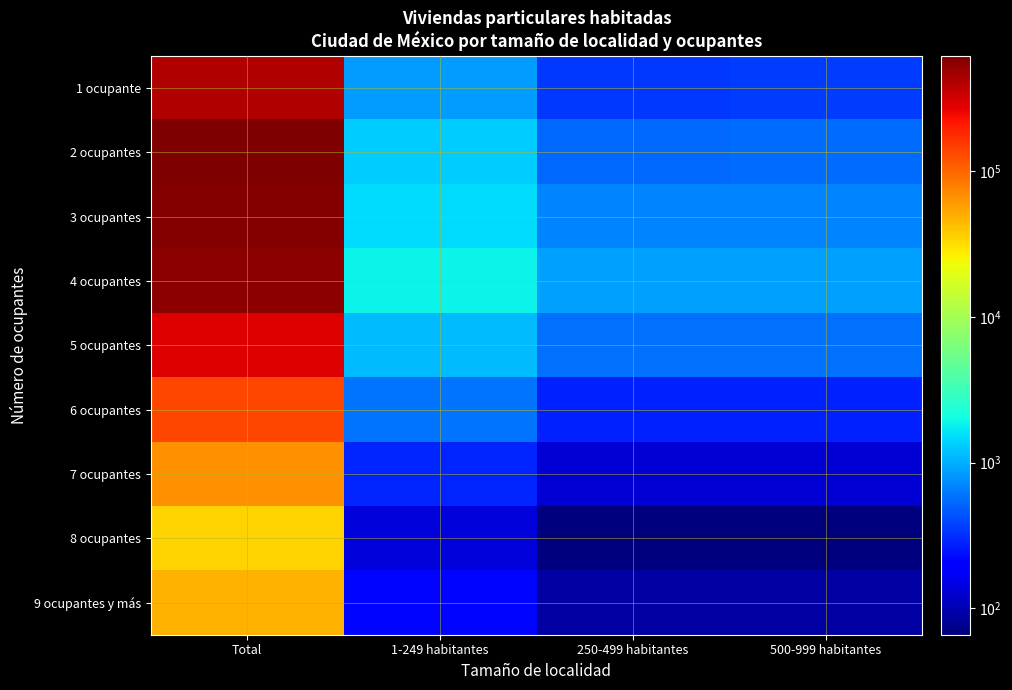

Between 1-249 habitantes and 250-499 habitantes, which is larger?

1-249 habitantes